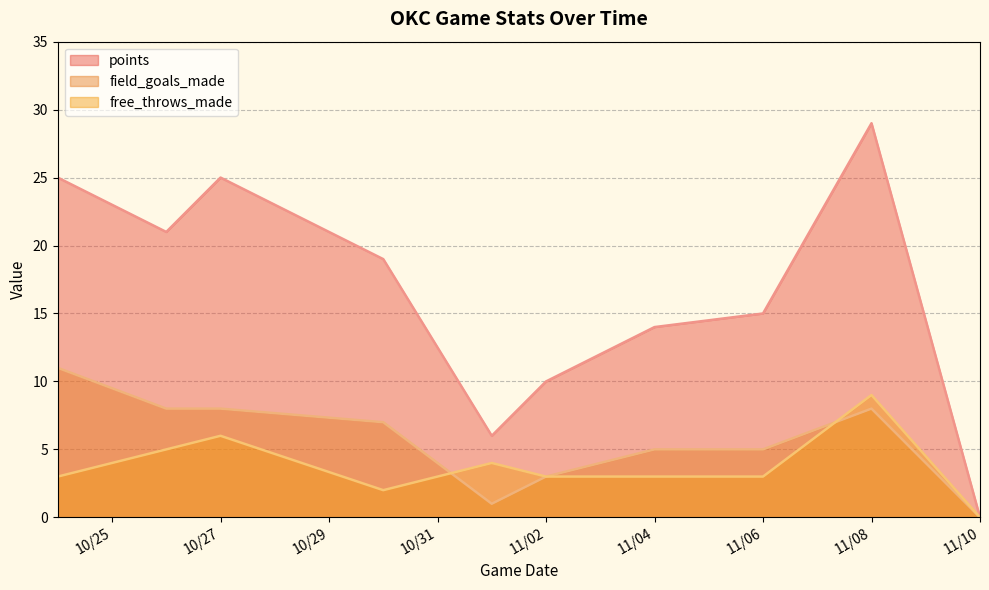

What is the sum of the points values at 2024-11-02 and 2024-11-10?

10